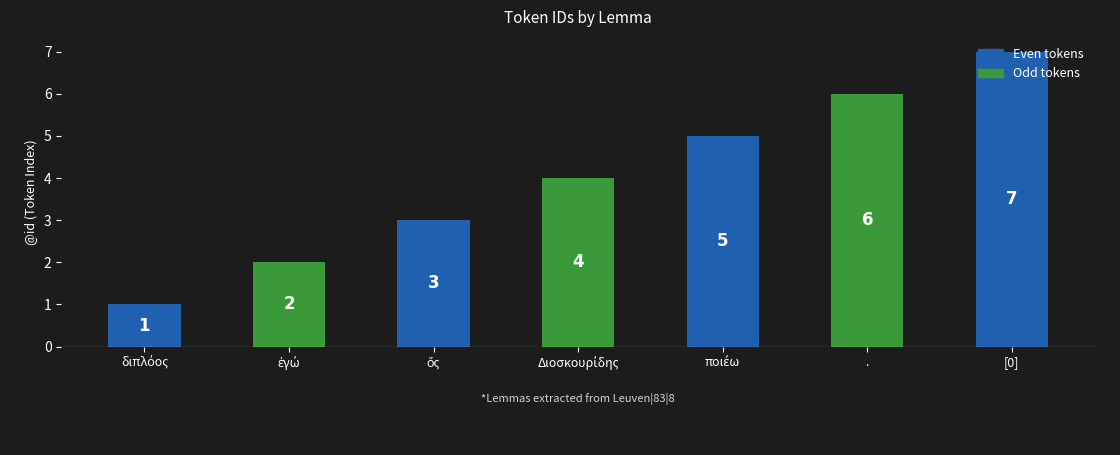

What is the difference between the maximum and minimum values?

6